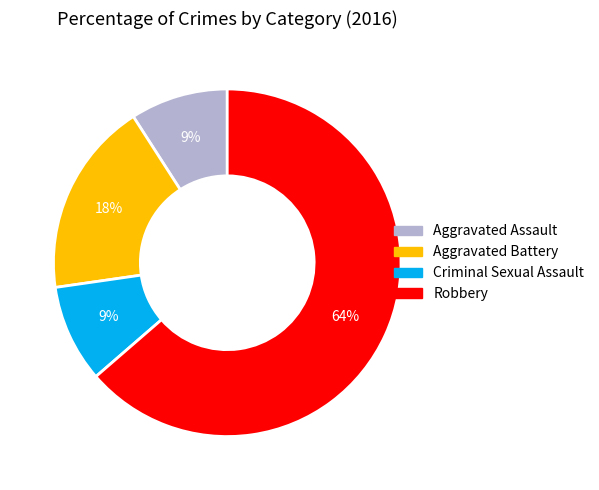

Approximately how many times larger is the value at Criminal Sexual Assault compared to Aggravated Assault?

1.0